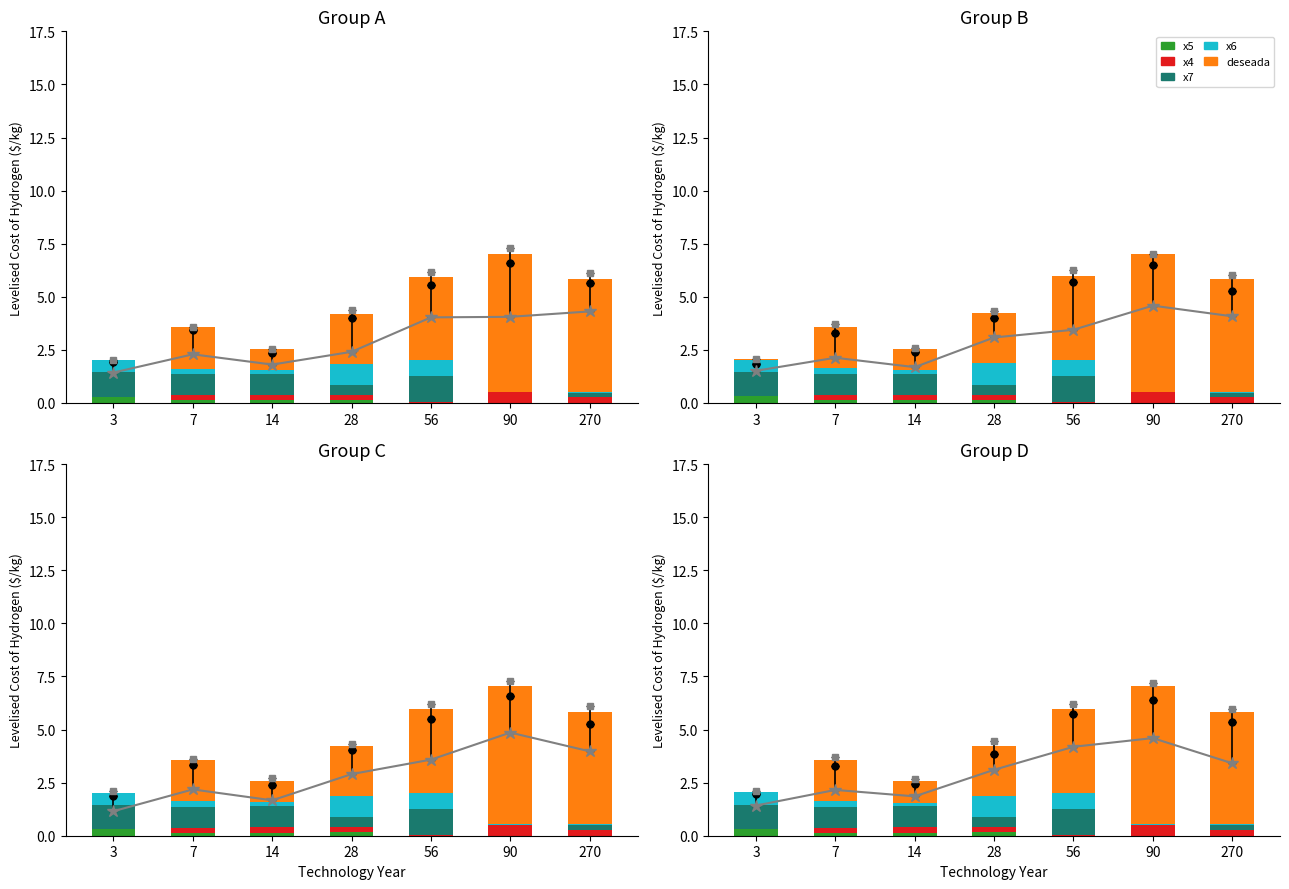

What is the value of the x5 bar at the 2nd from the left?

0.1